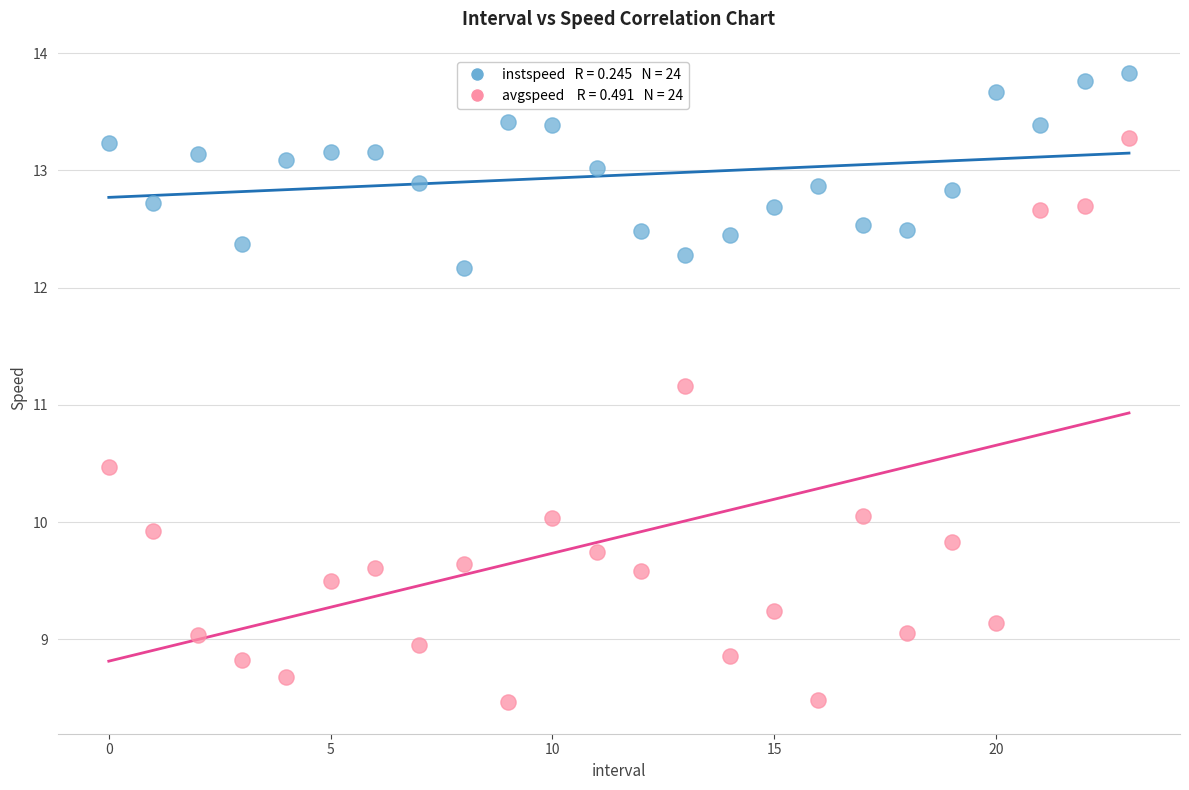

Across all series, what Y value is closest to 11?

11.2